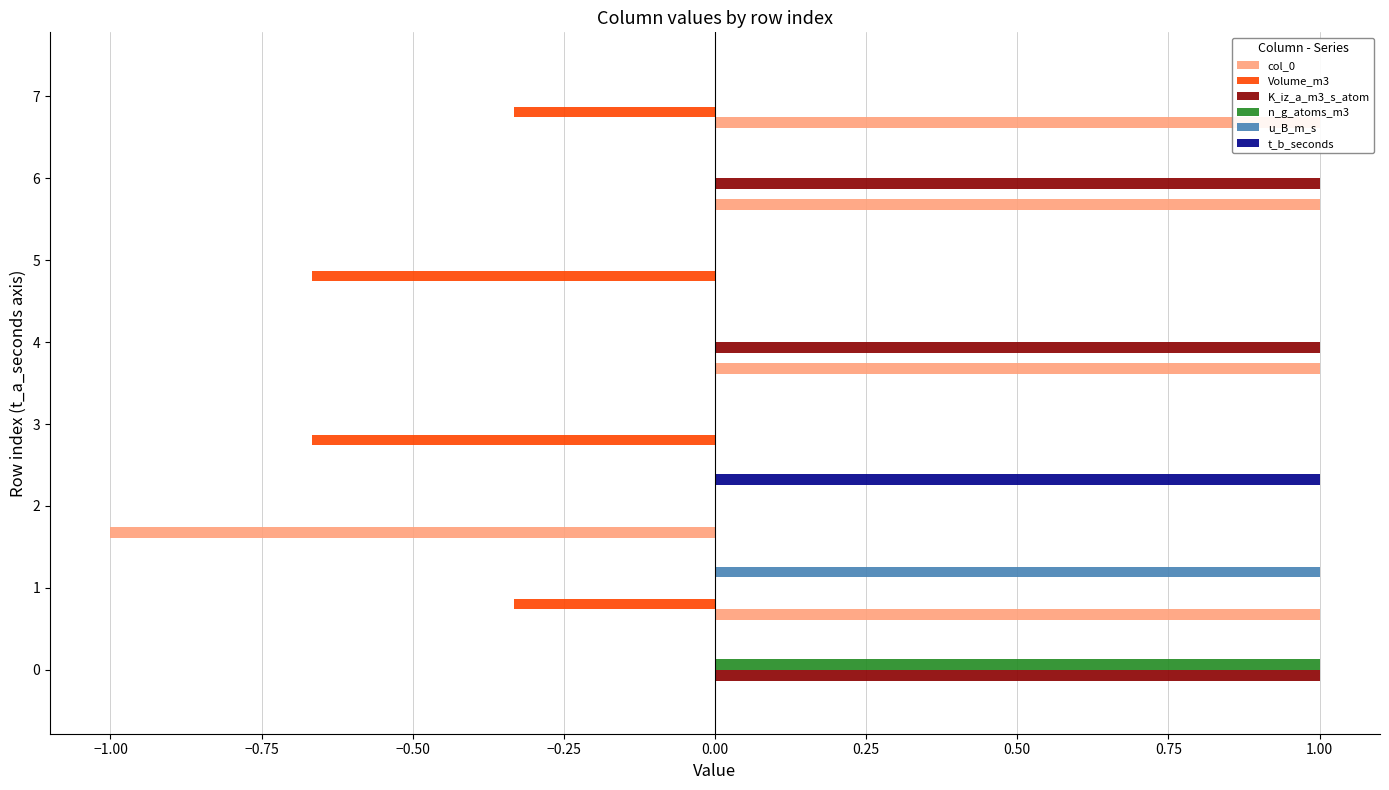

Which has a higher value, 3 or 6?

6